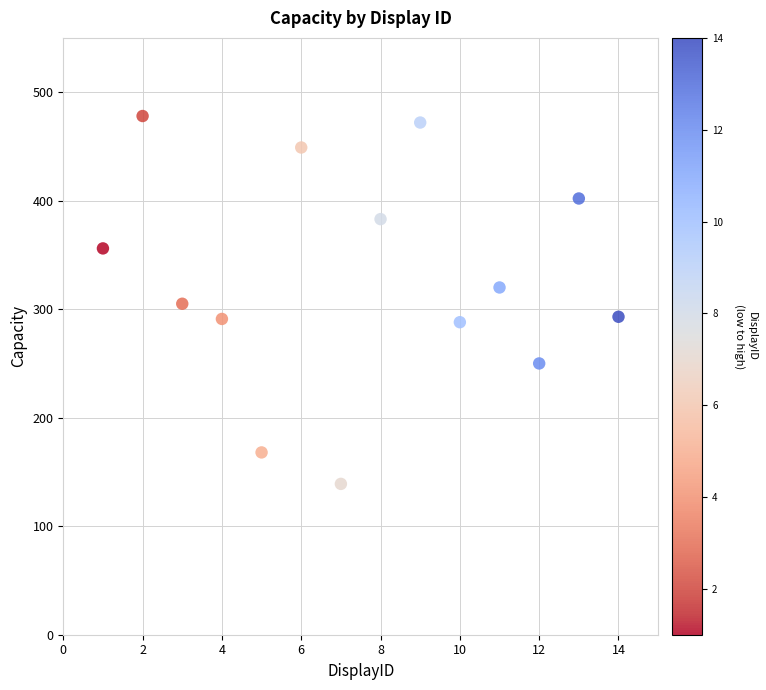

What is the range of X values (max minus min)?

13